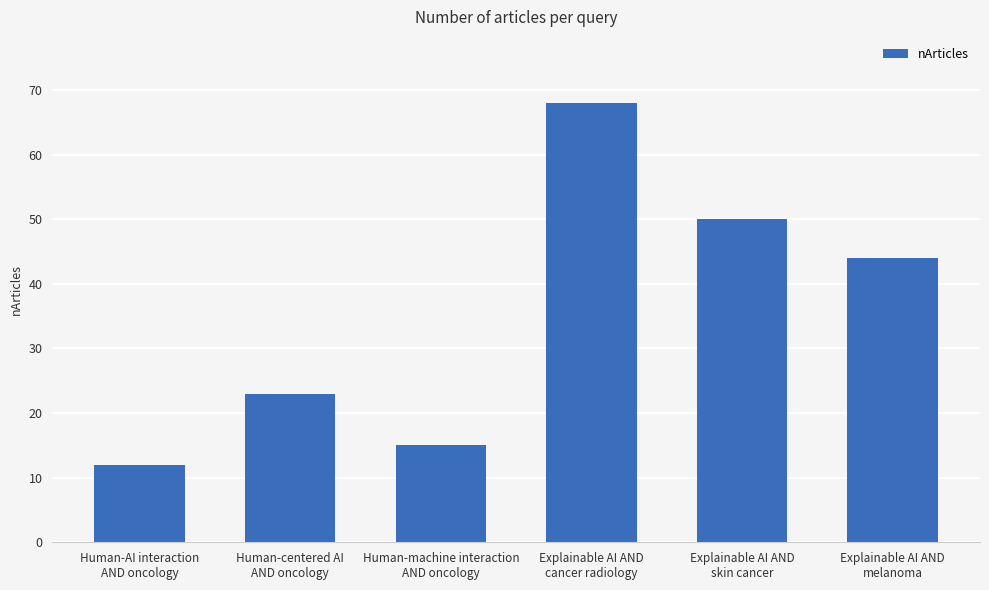

Which category has the highest value across all series?

Explainable AI AND
cancer radiology